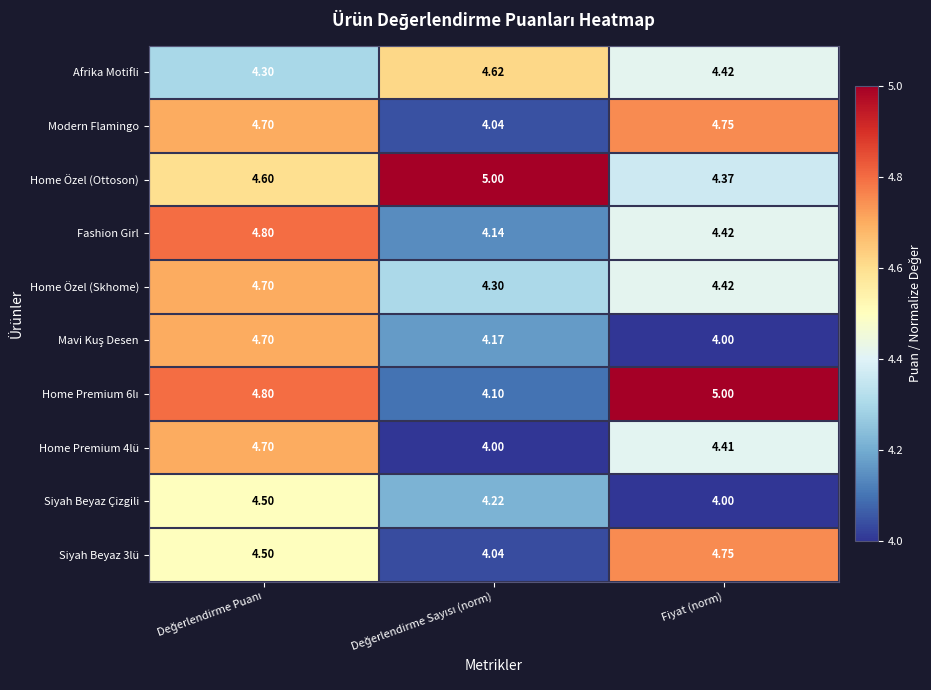

Which series has the largest total across all categories?

Home Özel (Ottoson)